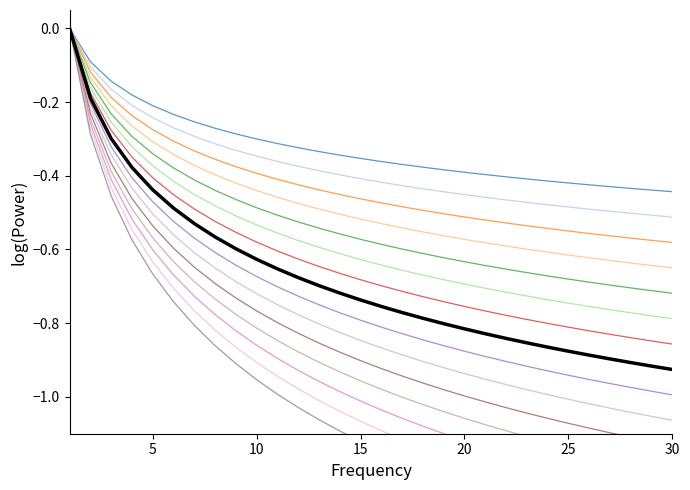

What is the difference between the highest and lowest values at 10?

0.1